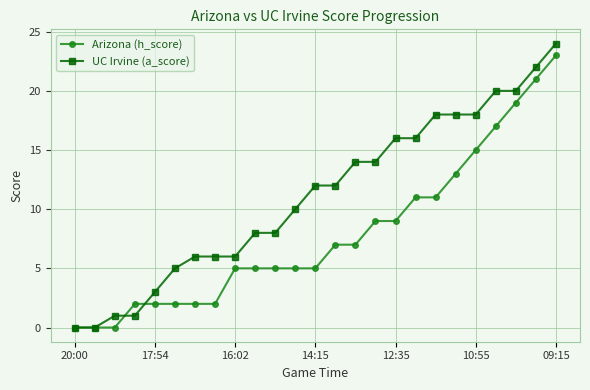

What is the maximum value shown in the chart?

24